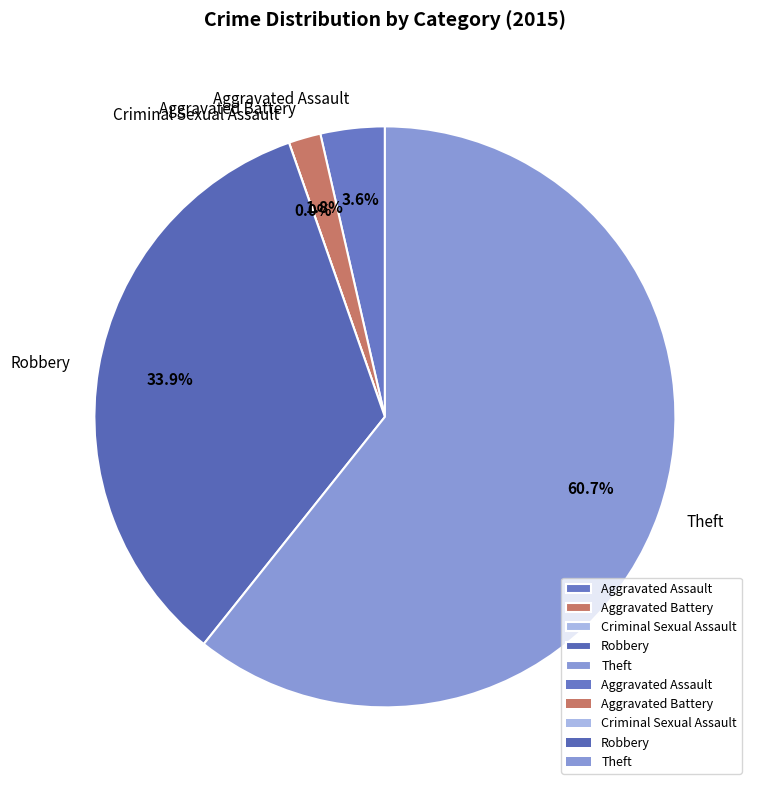

What is the majority slice?

Theft